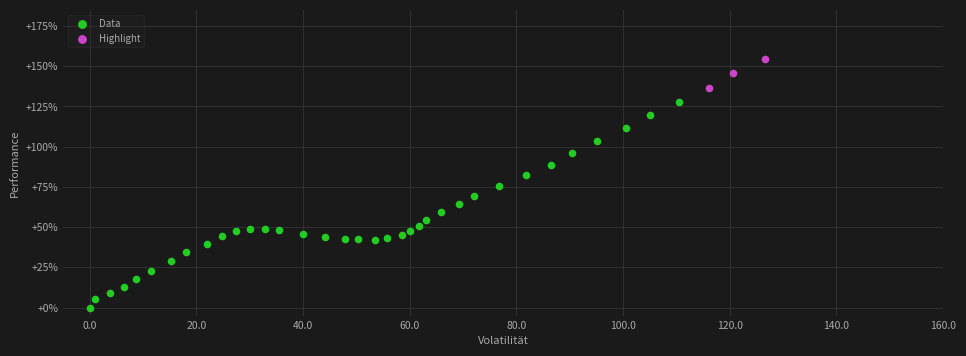

Which series reaches the minimum Y coordinate?

Data